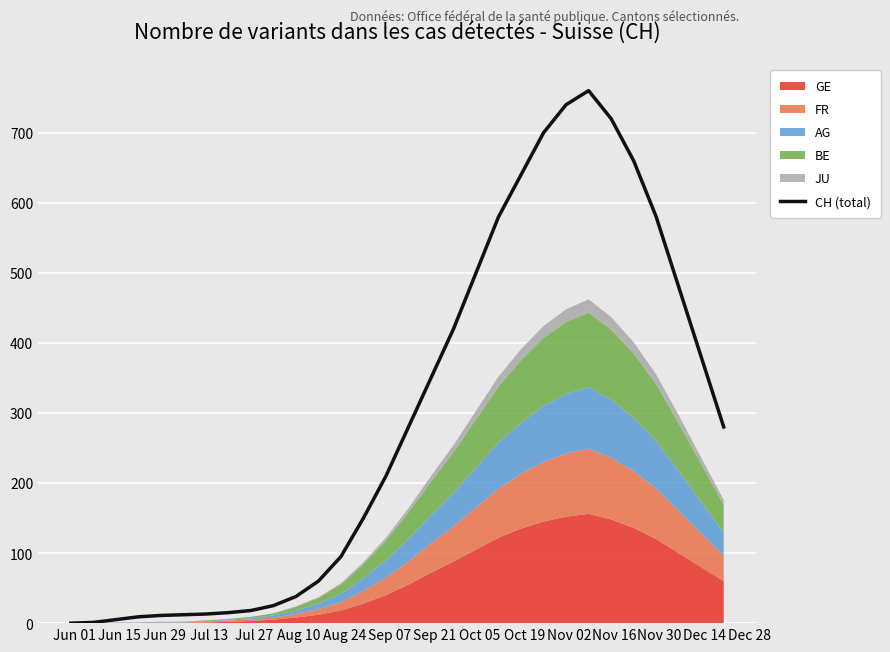

Count the number of values greater than 280.

13